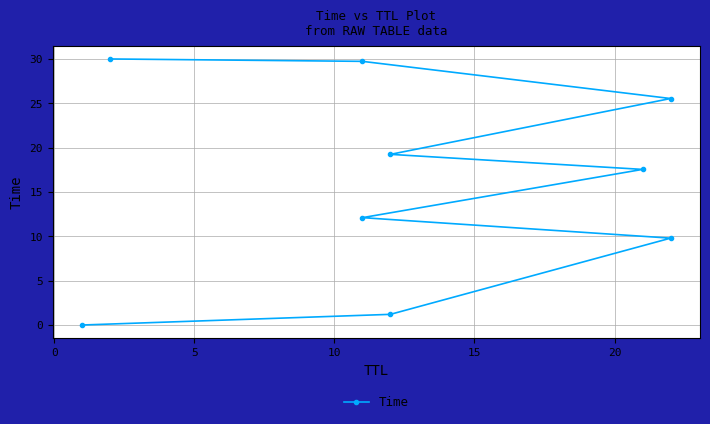

What is the greatest value displayed?

30.0